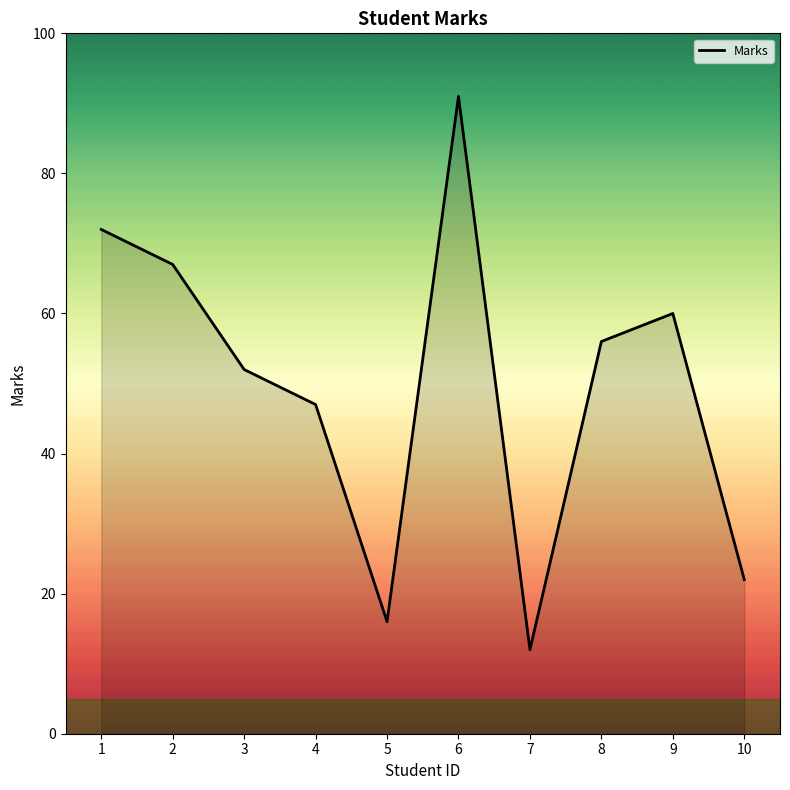

What value does the data have at 6?

91